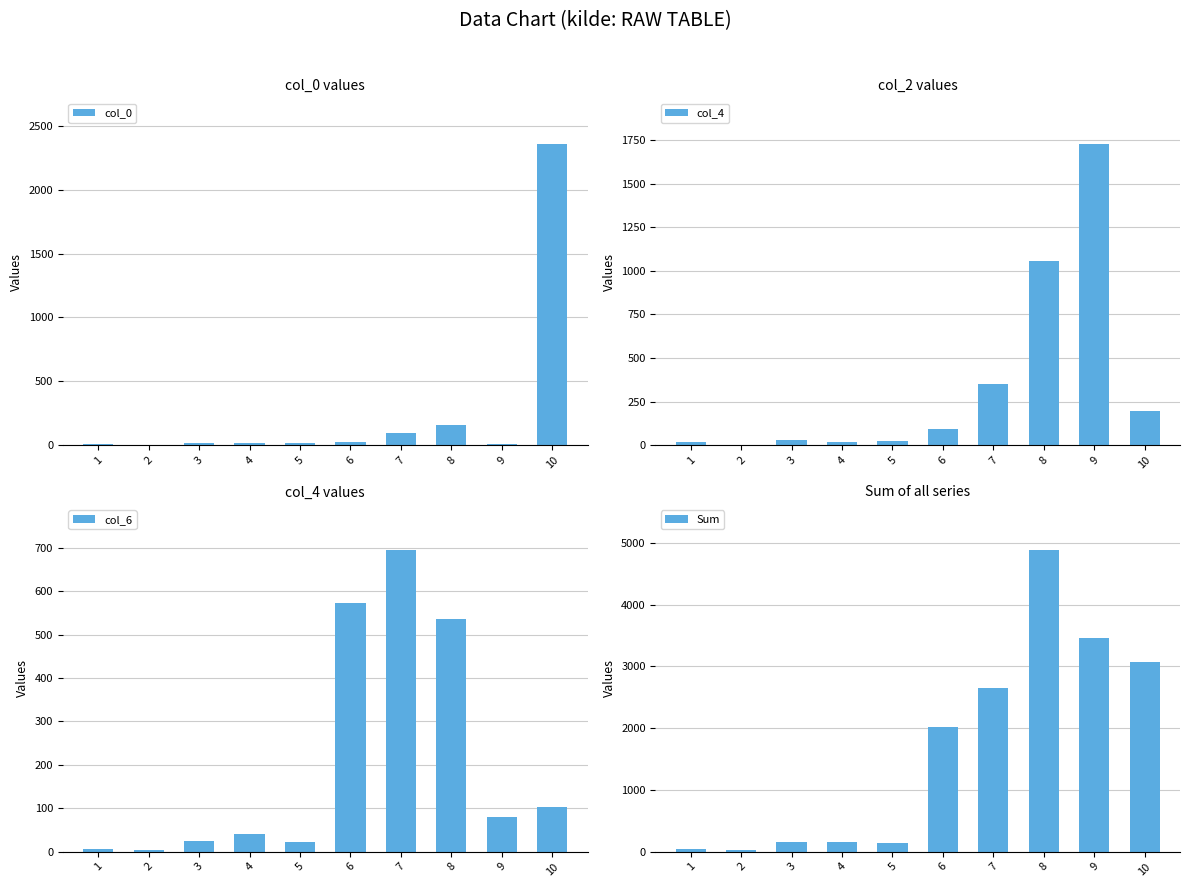

What are all the series names shown in the legend?

col_0, col_4, col_6, Sum